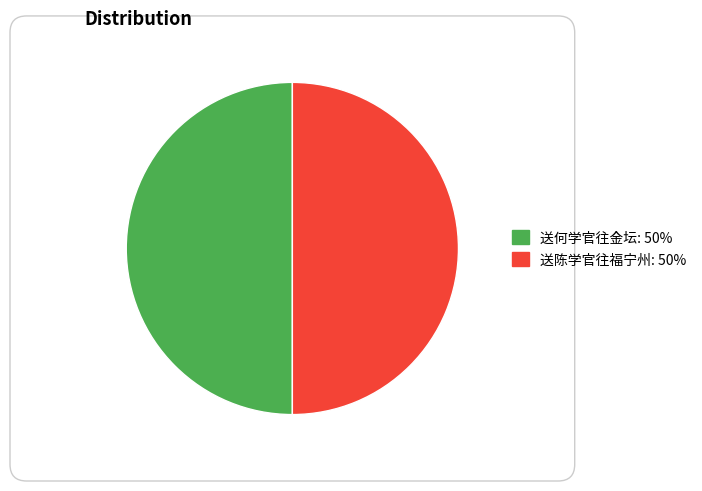

The 送何学官往金坛 slice represents 38% of the pie. True or false?

False